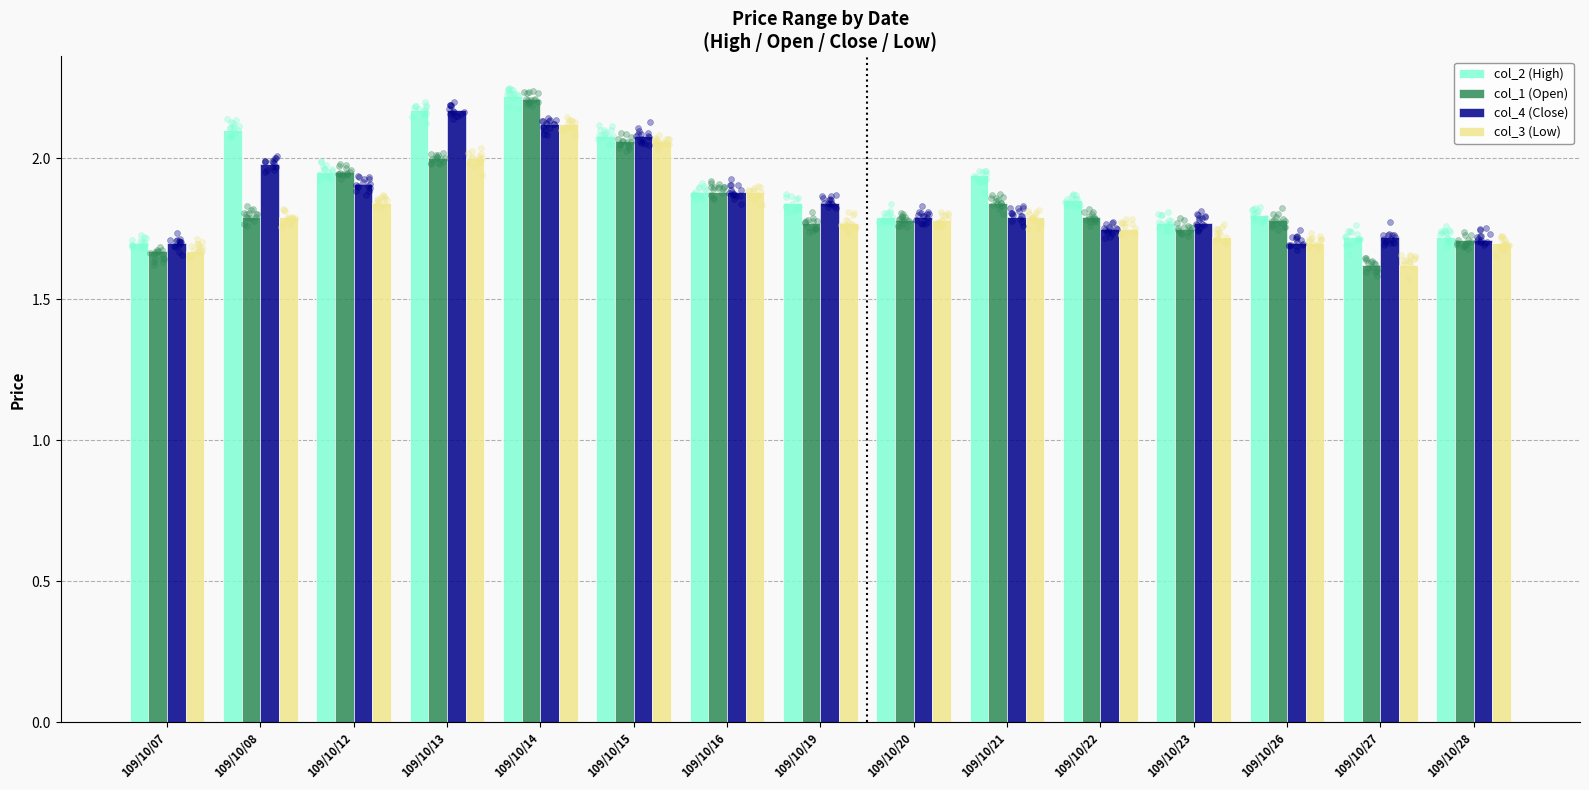

Which series reaches the minimum Y coordinate?

col_1 (Open)